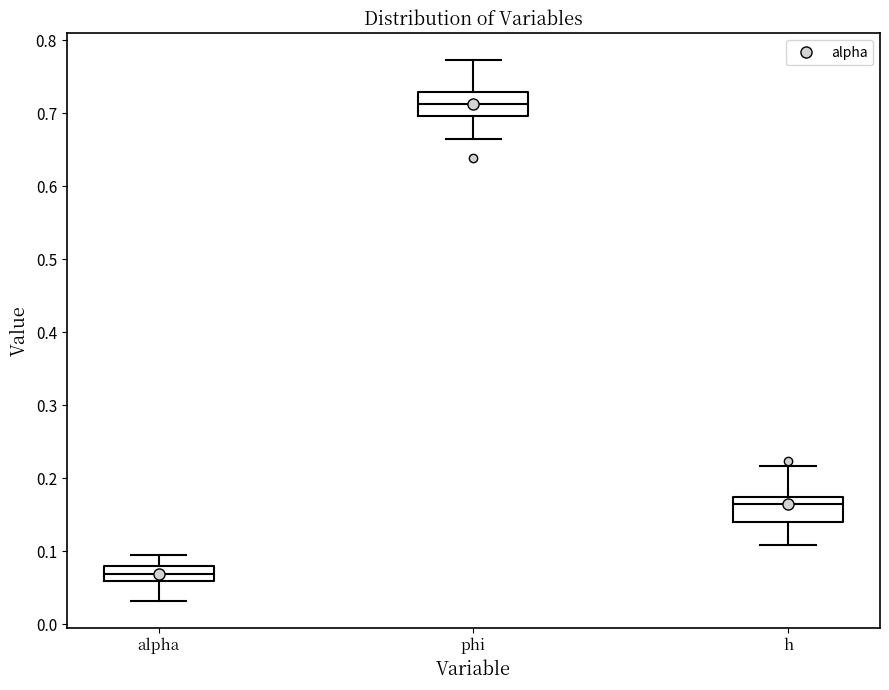

Reading left to right, transcribe this box plot: for each box, give where its median line is, the range the box spans, and where its two whiskers end, as read against the y-axis. The values are not printed on the chart, so give them approximately, as read against the axis.

alpha: median 0.07, box 0.06 to 0.08, whiskers 0.03 to 0.10
phi: median 0.71, box 0.70 to 0.73, whiskers 0.67 to 0.77
h: median 0.16, box 0.14 to 0.17, whiskers 0.11 to 0.22